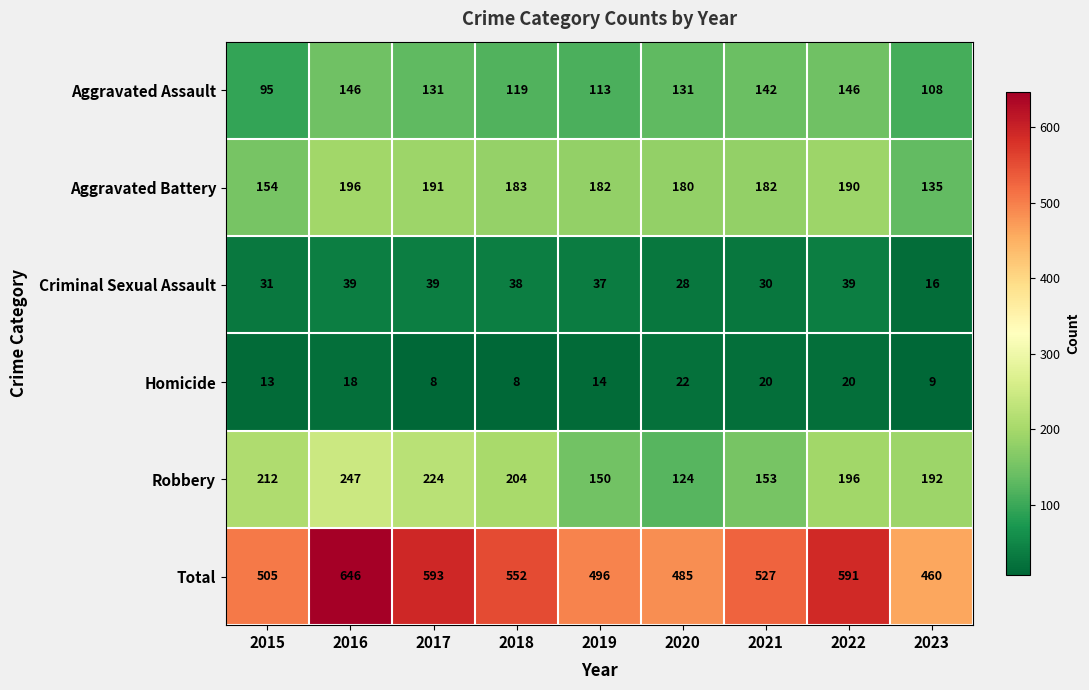

Which category has the highest value across all series?

2016